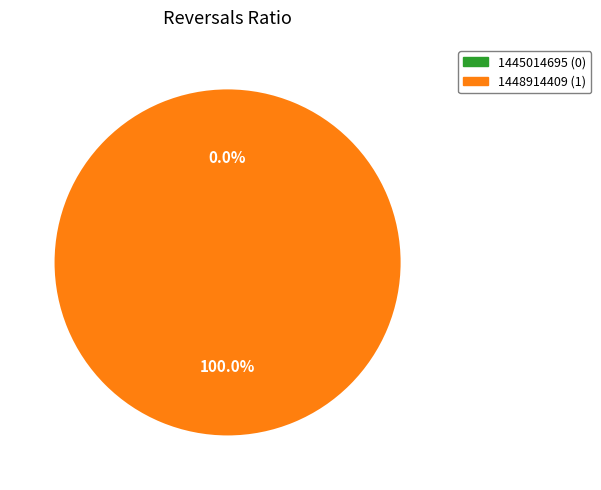

Which has a higher value, 1445014695 or 1448914409?

1448914409